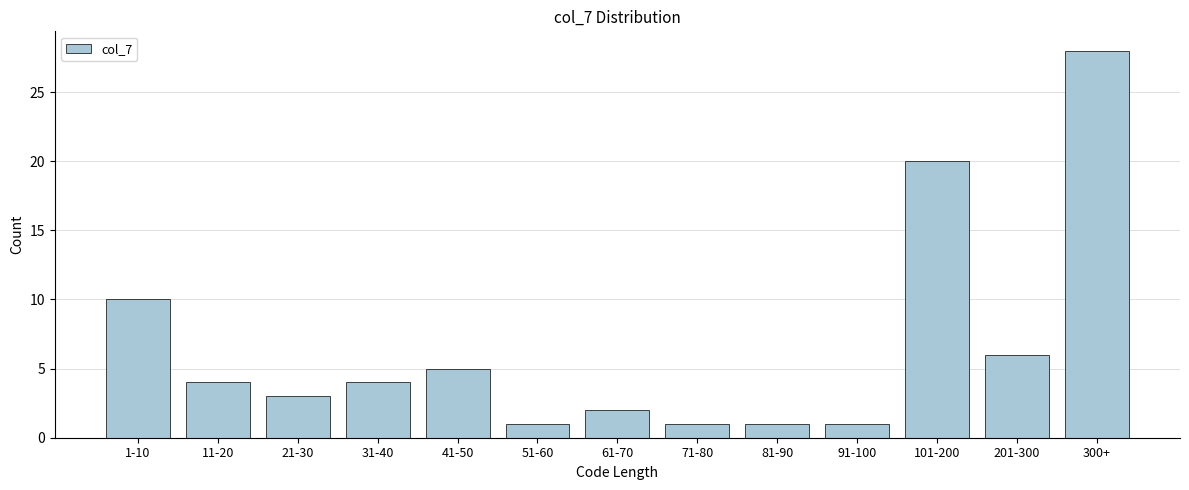

Reading left to right, extract all data points from this chart.

1-10=10	11-20=4	21-30=3	31-40=4	41-50=5	51-60=1	61-70=2	71-80=1	81-90=1	91-100=1	101-200=20	201-300=6	300+=28